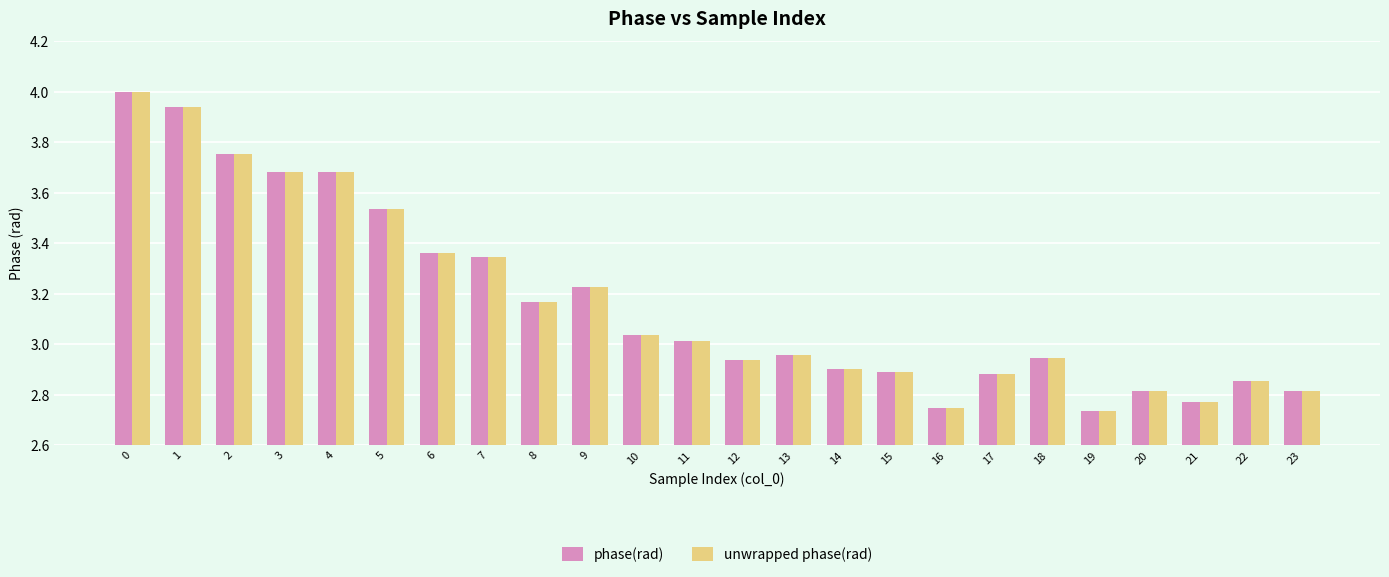

How many bars are there in total?

48